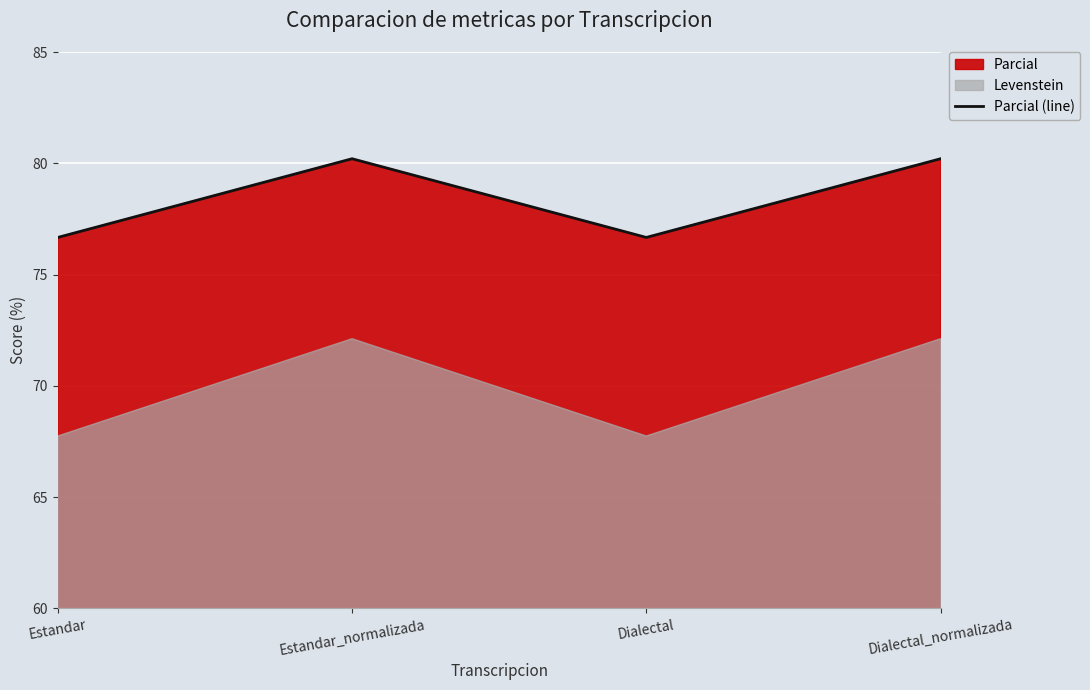

Which label corresponds to the largest value in the chart?

Estandar_normalizada